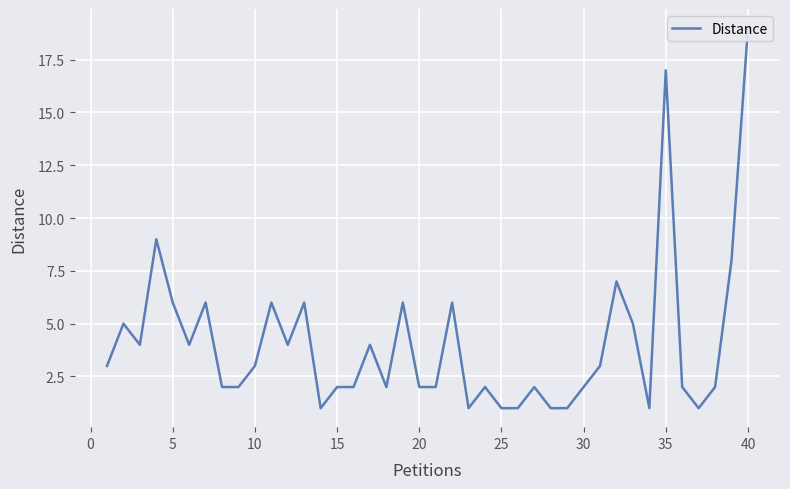

Reading left to right, list all the values displayed in this chart.

3	5	4	9	6	4	6	2	2	3	6	4	6	1	2	2	4	2	6	2	2	6	1	2	1	1	2	1	1	2	3	7	5	1	17	2	1	2	8	19